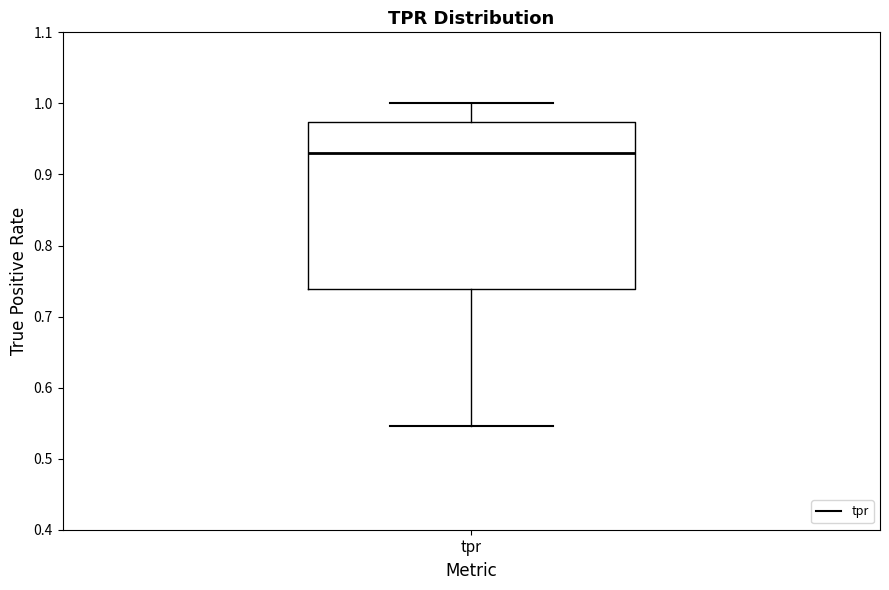

Where does the lower whisker of the box for tpr end on the y-axis? The values are not printed on the chart, so give them approximately, as read against the axis.

0.55